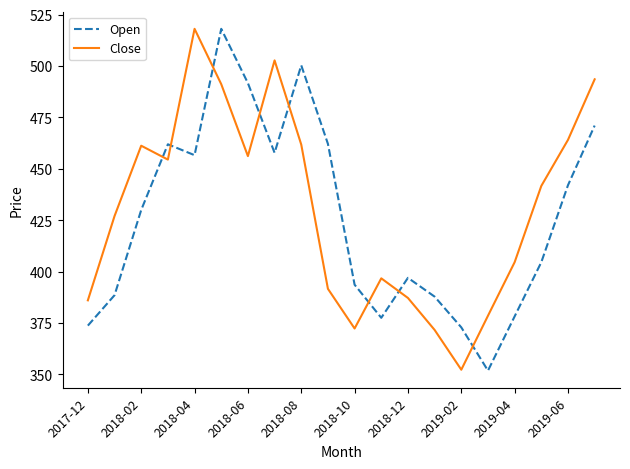

How many interior local peaks does the Open series have?

4